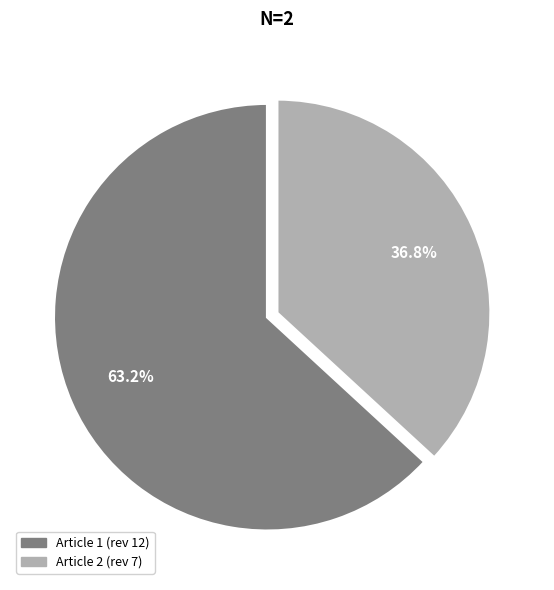

What is the smallest slice in the pie chart?

Article 2 (rev 7)